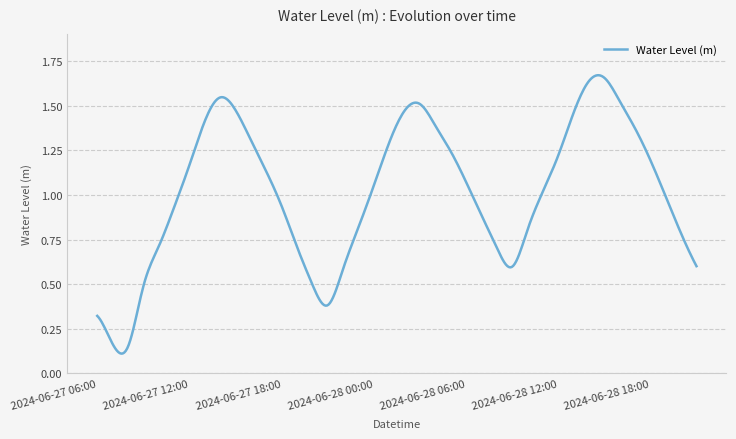

What is the sum of all values?

407.6